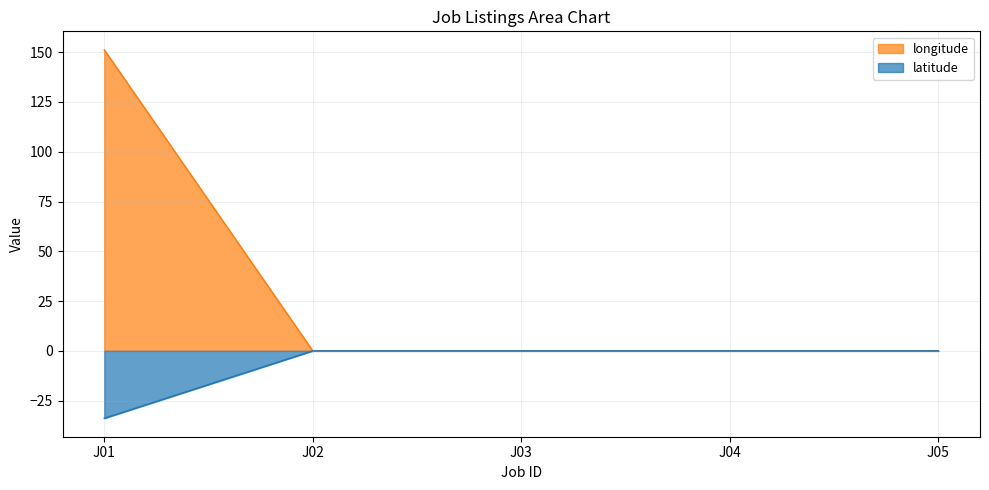

True or false: latitude has more than 2 points higher than both neighbors.

False